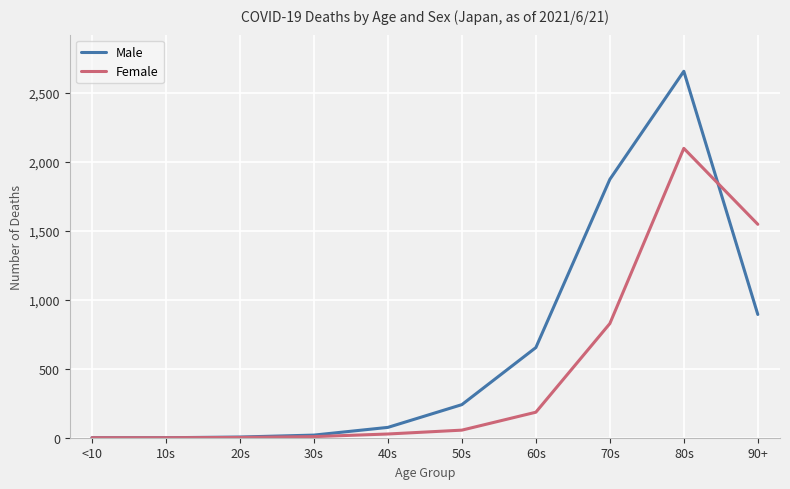

At which category is the sum across all series the highest?

80s